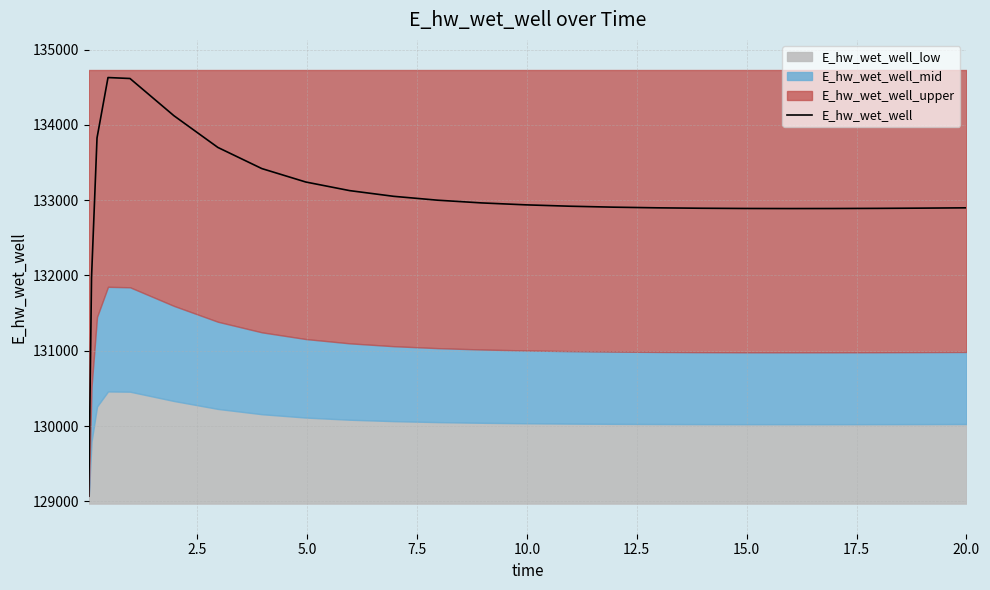

What is the greatest value displayed?

134628.3